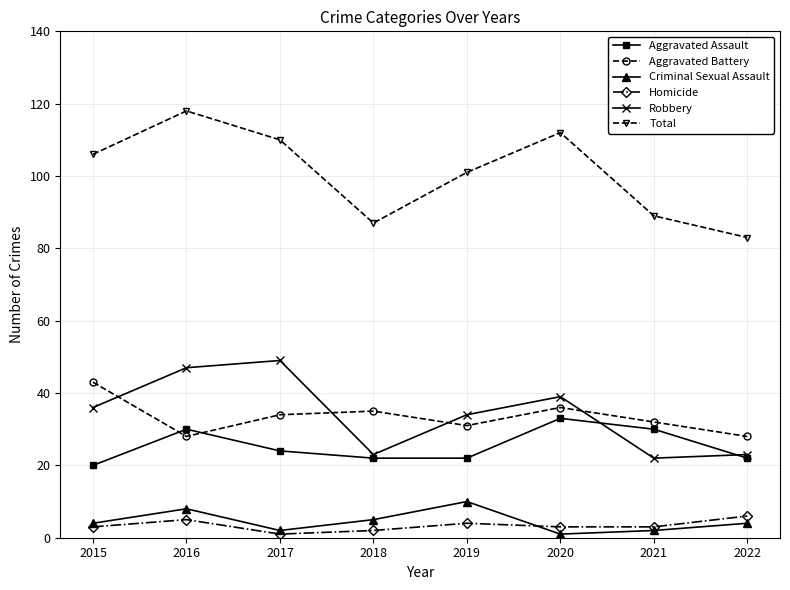

Count the number of data series in this chart.

6